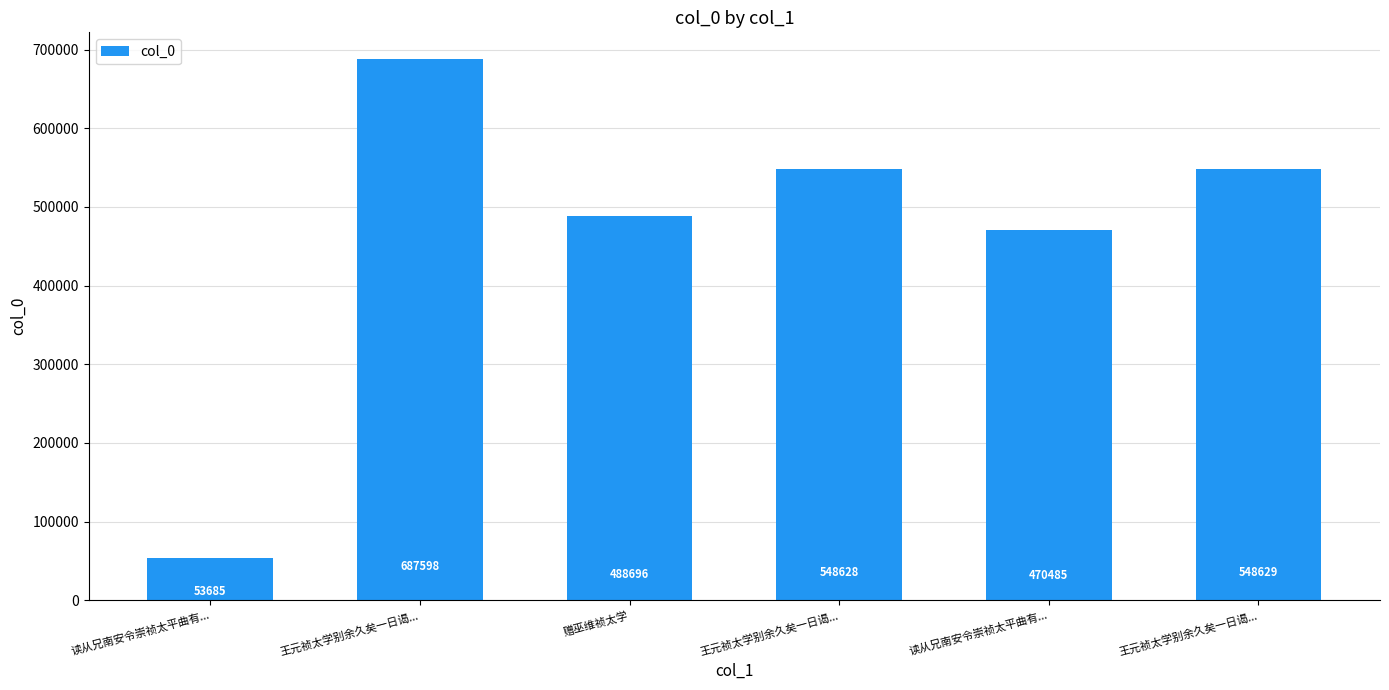

How many data points are less than 548628?

3